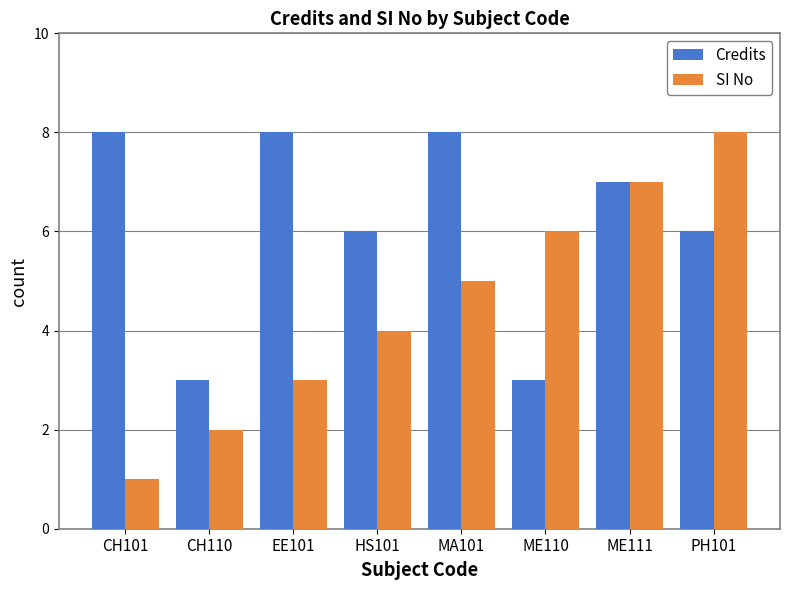

Which series has the widest spread of values?

SI No